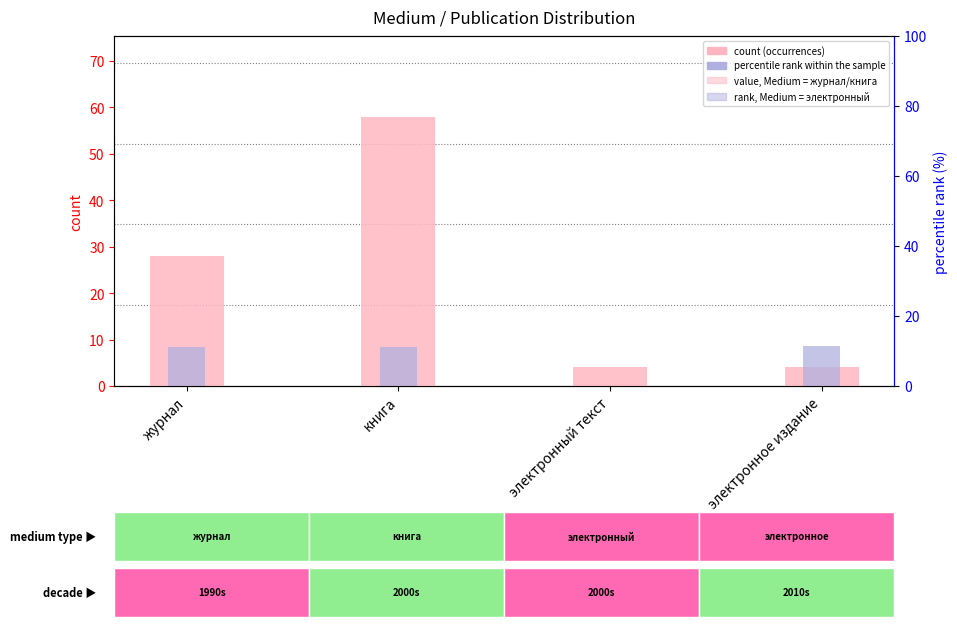

Reading left to right, list all the values displayed in this chart.

count: журнал=28.0	книга=58.0	электронный текст=4.0	электронное издание=4.0
percentile rank within the sample: журнал=8.4	книга=8.4	электронный текст=0.0	электронное издание=8.7